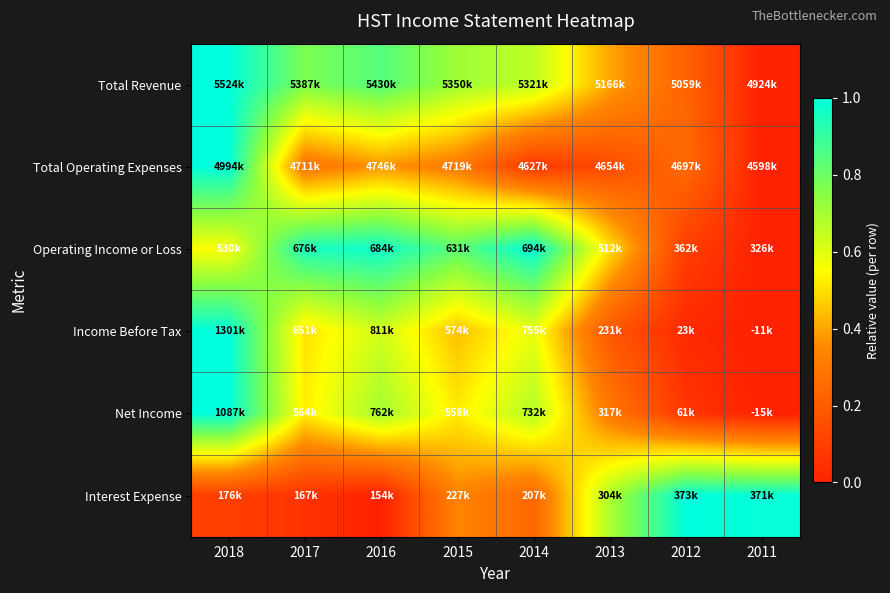

Reading right to left, what are all the values shown in this chart?

Total Revenue: 2011=0.0	2012=0.2	2013=0.4	2014=0.7	2015=0.7	2016=0.8	2017=0.8	2018=1.0
Total Operating Expenses: 2011=0.0	2012=0.2	2013=0.1	2014=0.1	2015=0.3	2016=0.4	2017=0.3	2018=1.0
Operating Income or Loss: 2011=0.0	2012=0.1	2013=0.5	2014=1.0	2015=0.8	2016=1.0	2017=1.0	2018=0.6
Income Before Tax: 2011=0.0	2012=0.0	2013=0.2	2014=0.6	2015=0.4	2016=0.6	2017=0.5	2018=1.0
Net Income: 2011=0.0	2012=0.1	2013=0.3	2014=0.7	2015=0.5	2016=0.7	2017=0.5	2018=1.0
Interest Expense: 2011=1.0	2012=1.0	2013=0.7	2014=0.2	2015=0.3	2016=0.0	2017=0.1	2018=0.1